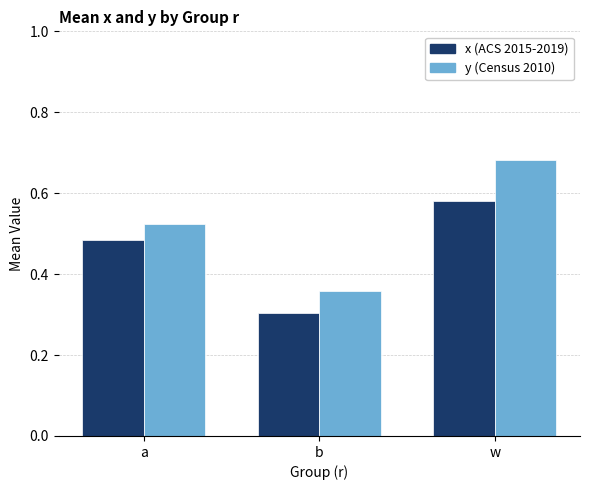

Which category has the highest value in the y (Census 2010) series?

w